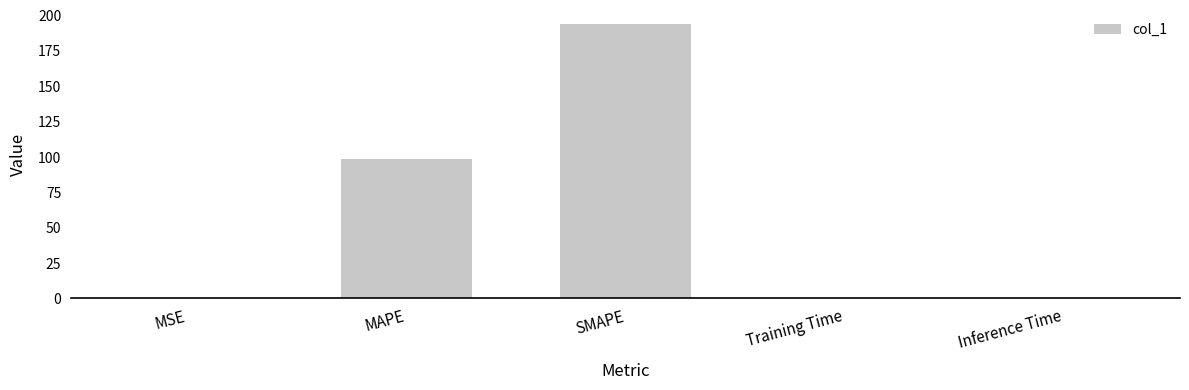

Between MAPE and SMAPE, which is larger?

SMAPE